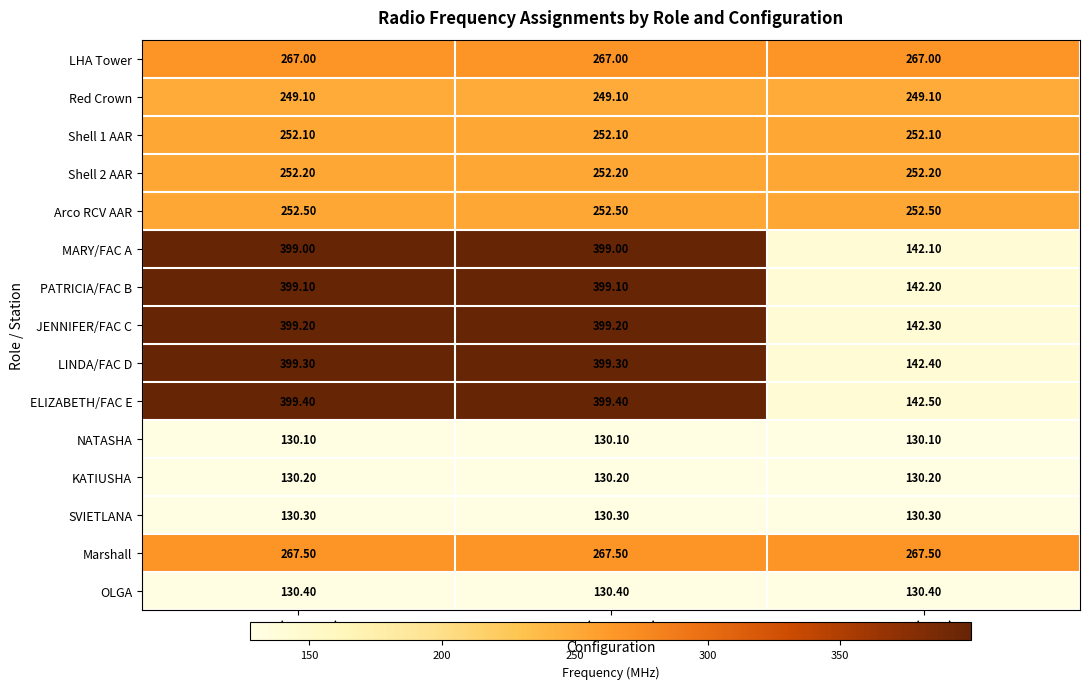

Rank the series at R3 (AUX) from highest to lowest value.

Marshall, LHA Tower, Arco RCV AAR, Shell 2 AAR, Shell 1 AAR, Red Crown, ELIZABETH/FAC E, LINDA/FAC D, JENNIFER/FAC C, PATRICIA/FAC B, MARY/FAC A, OLGA, SVIETLANA, KATIUSHA, NATASHA